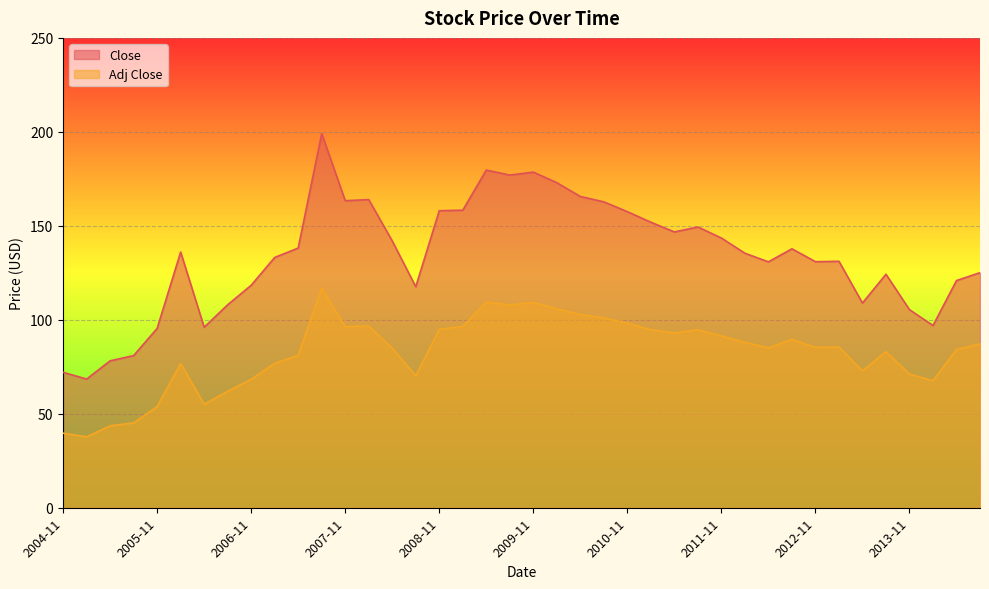

Is it true that Adj Close equals 149.5 at 2007-11?

False